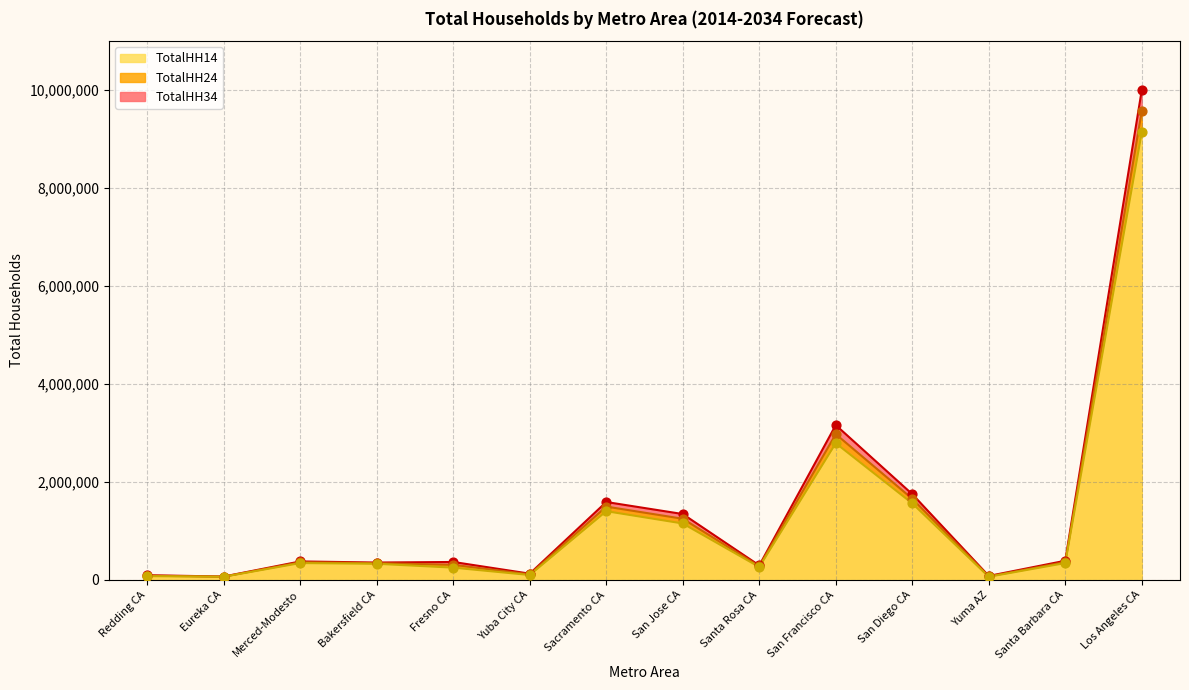

What are all the series names shown in the legend?

TotalHH14, TotalHH24, TotalHH34